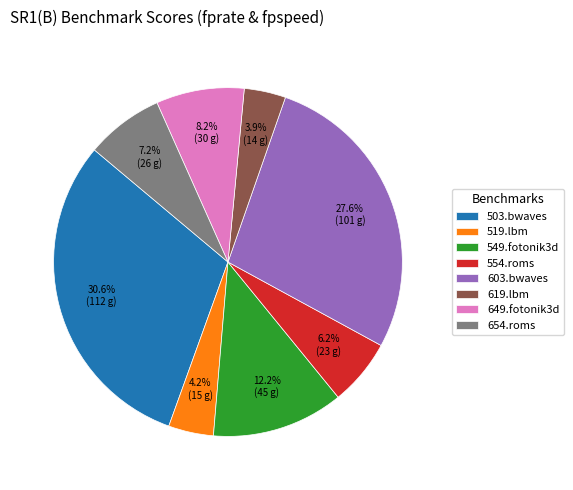

Which category has the biggest portion of the pie?

503.bwaves